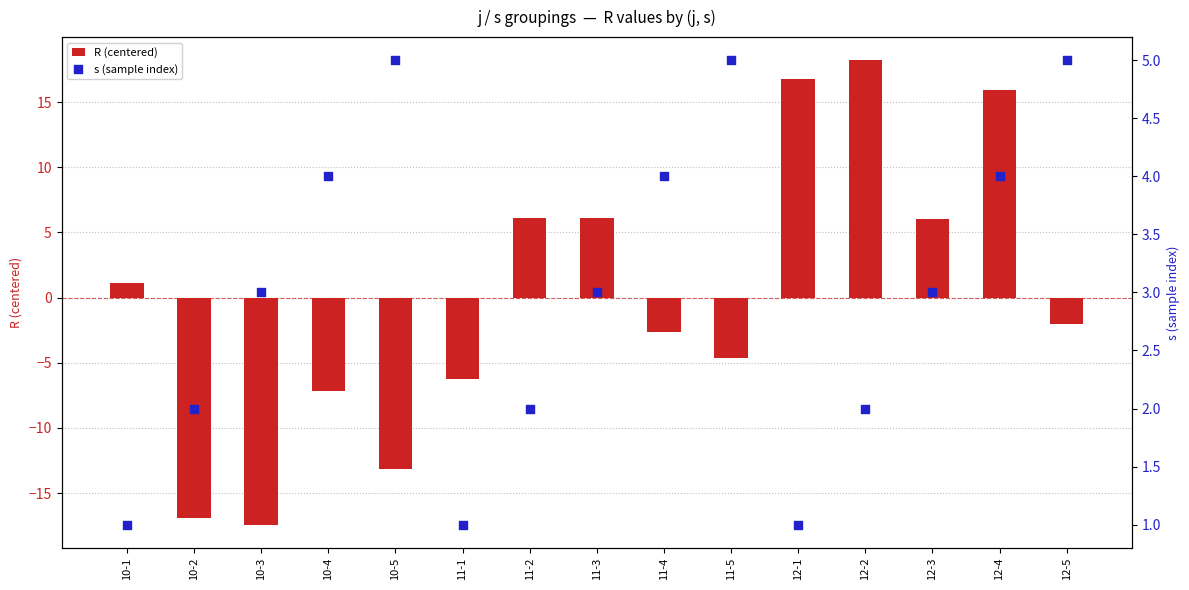

Is the value of s (sample index) at 10-5 greater than the value of R (centered) at 12-5?

Yes